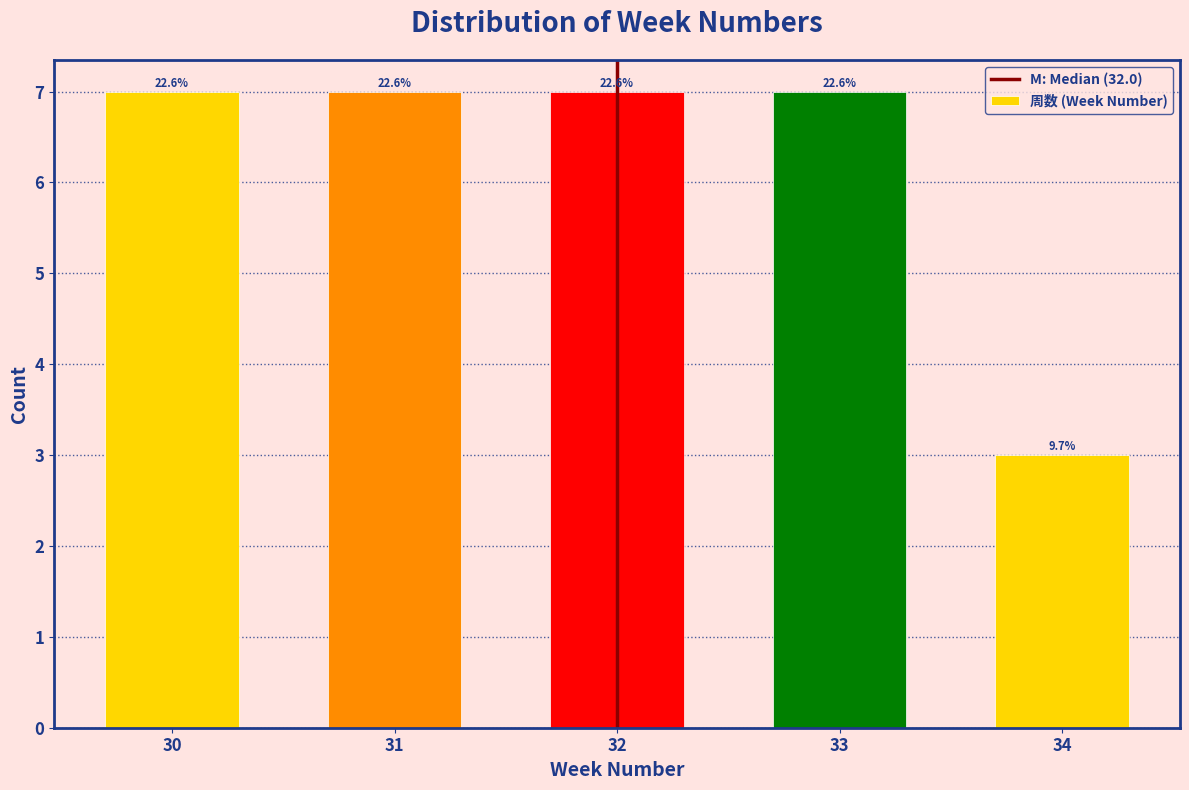

How many bars are there in total?

5